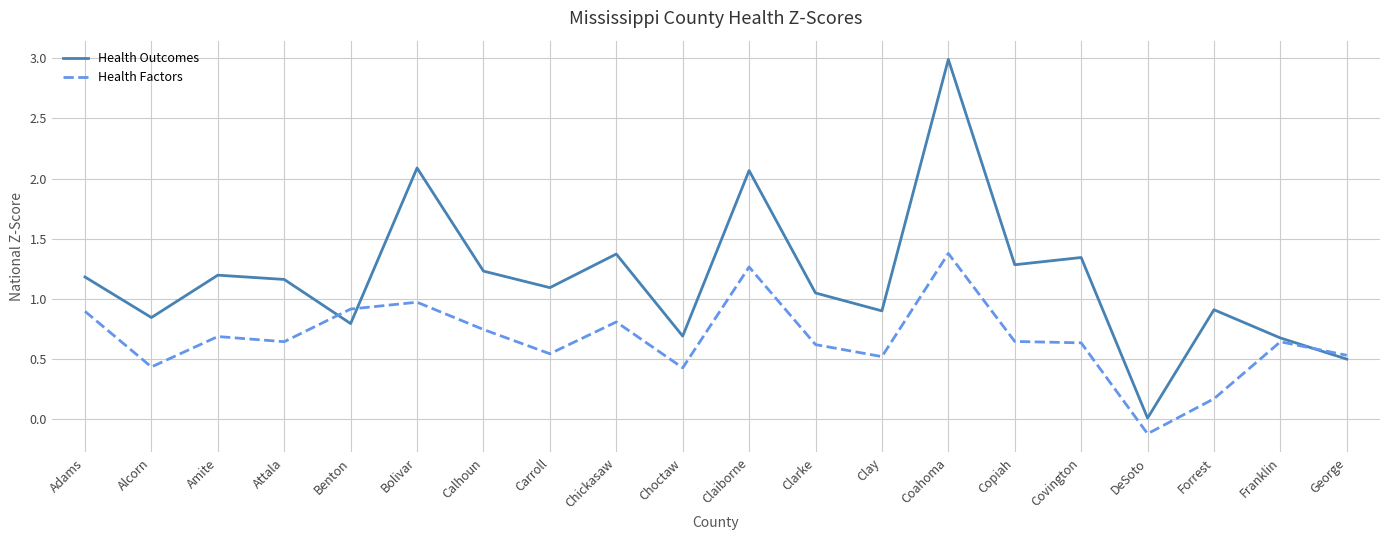

At how many categories does at least one series exceed 1?

12